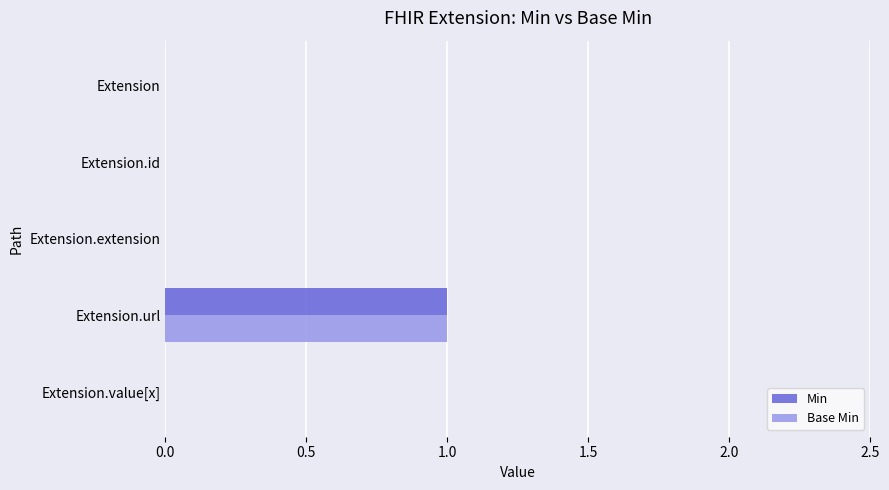

The value of Base Min at Extension.extension is 0. True or false?

True